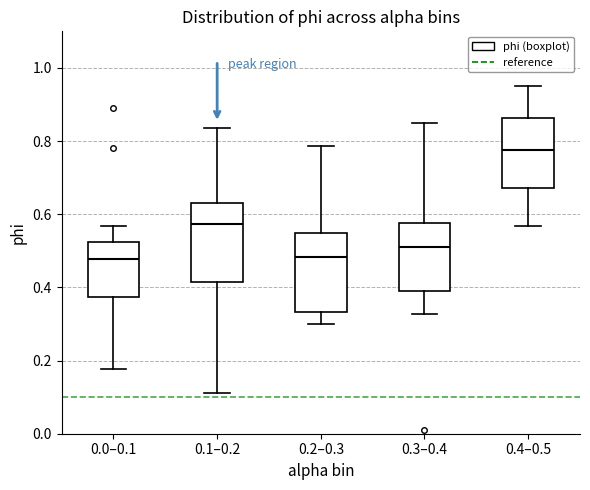

Reading left to right, read every box against the y-axis: the position of its median line, the range the box covers, and the ends of its whiskers. The values are not printed on the chart, so give them approximately, as read against the axis.

0.0–0.1: median 0.48, box 0.38 to 0.52, whiskers 0.18 to 0.56
0.1–0.2: median 0.58, box 0.42 to 0.62, whiskers 0.12 to 0.84
0.2–0.3: median 0.48, box 0.34 to 0.54, whiskers 0.30 to 0.78
0.3–0.4: median 0.52, box 0.40 to 0.58, whiskers 0.32 to 0.86
0.4–0.5: median 0.78, box 0.68 to 0.86, whiskers 0.56 to 0.96